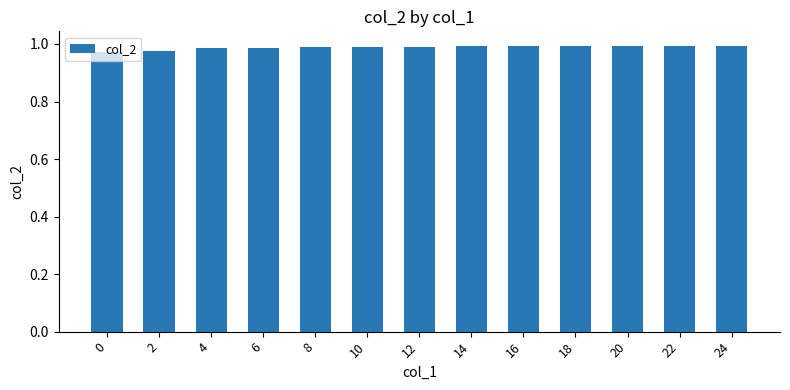

The chart shows a value of 1.0 at 10. True or false?

True